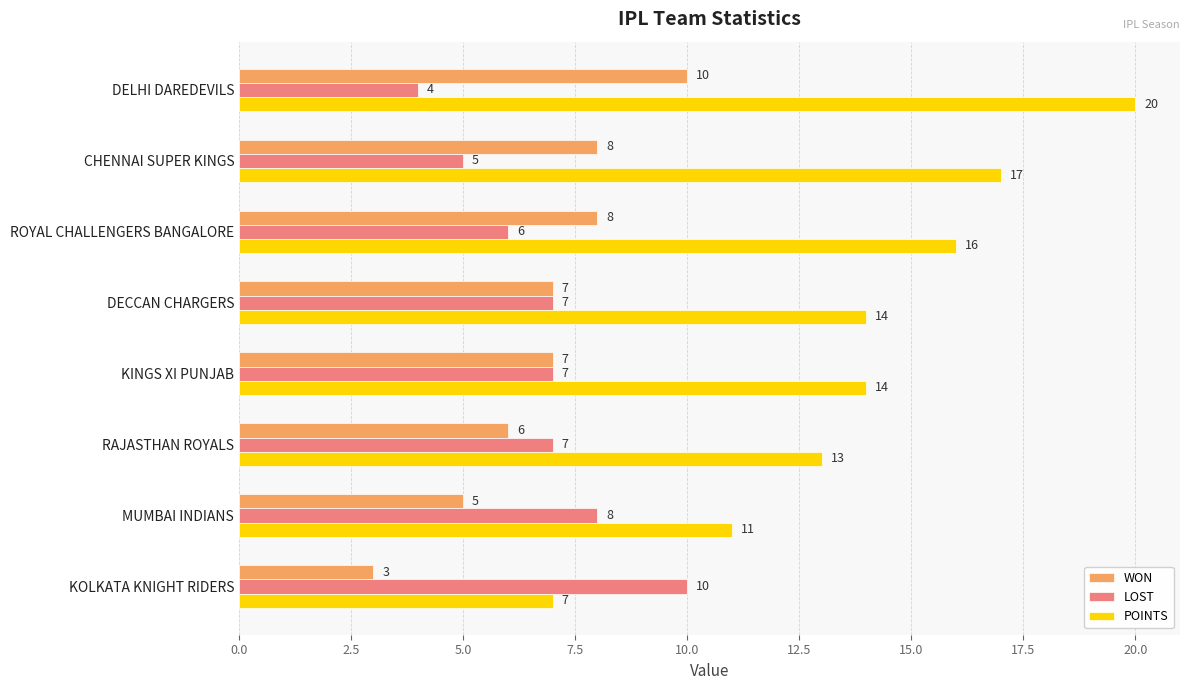

Which series has the largest total across all categories?

POINTS